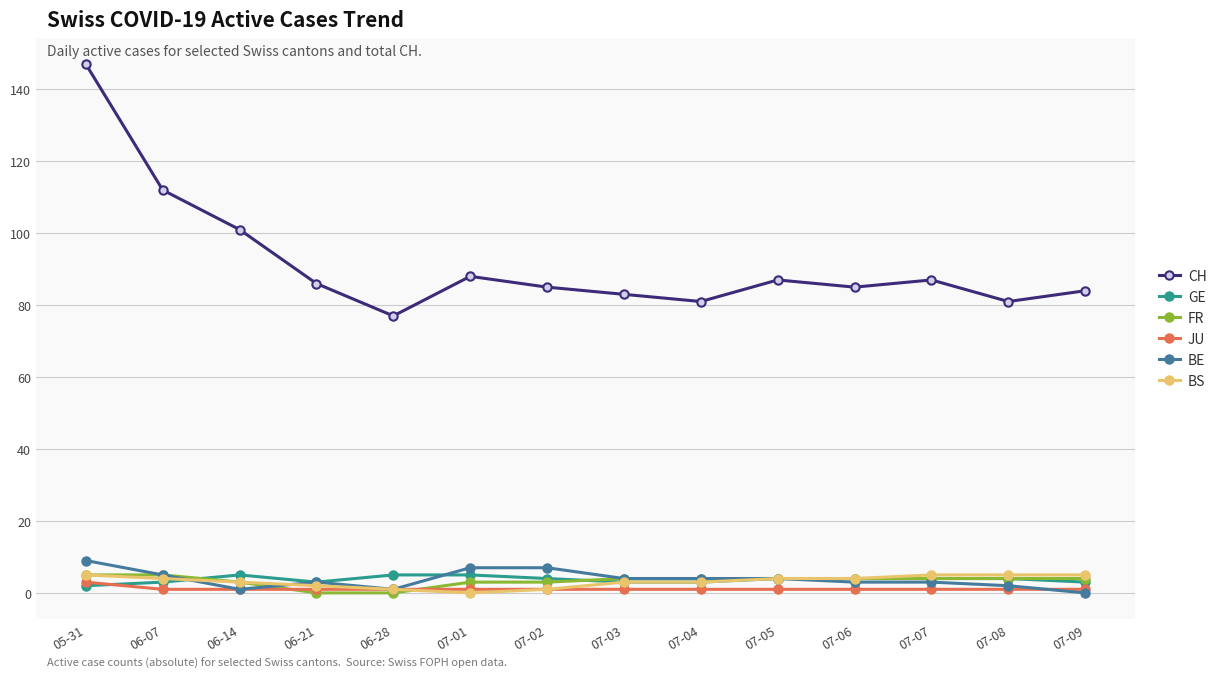

What is the difference between the maximum and minimum values in the BS series?

5